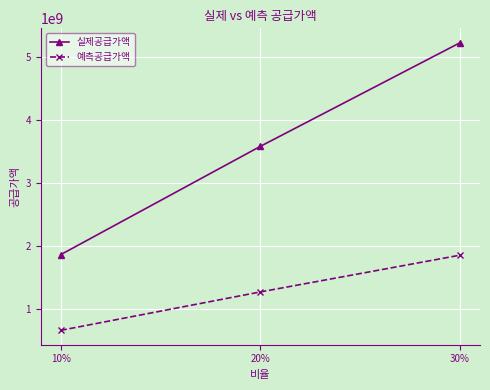

What is the difference between the highest and lowest values at 10%?

1201732267.3